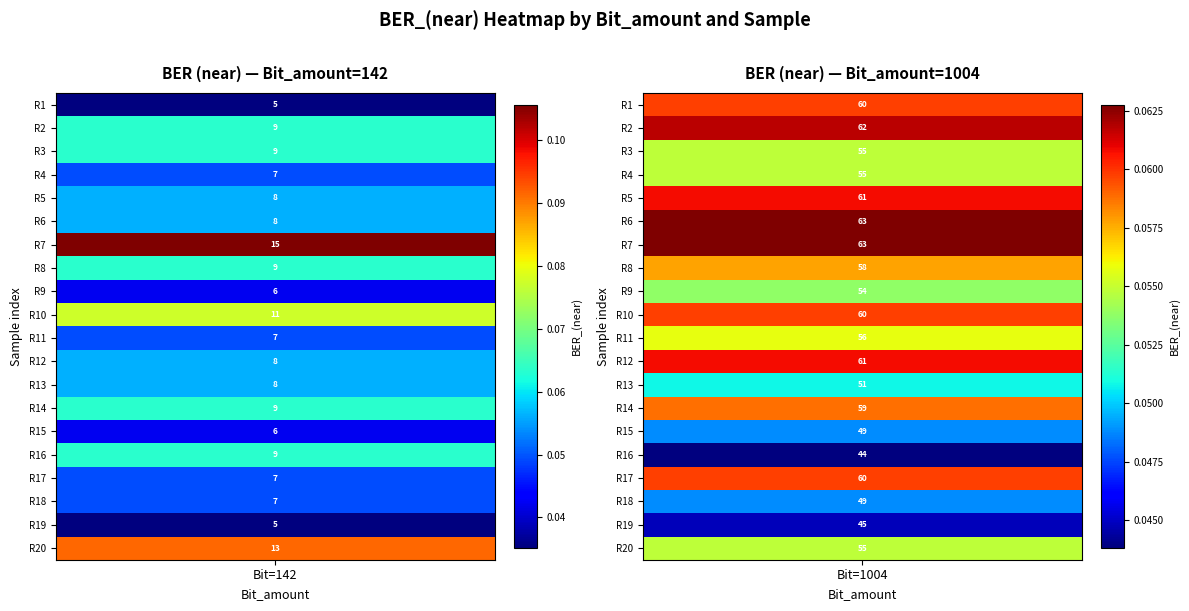

True or false: 1004_near has a value of 0.0 at 12.

False